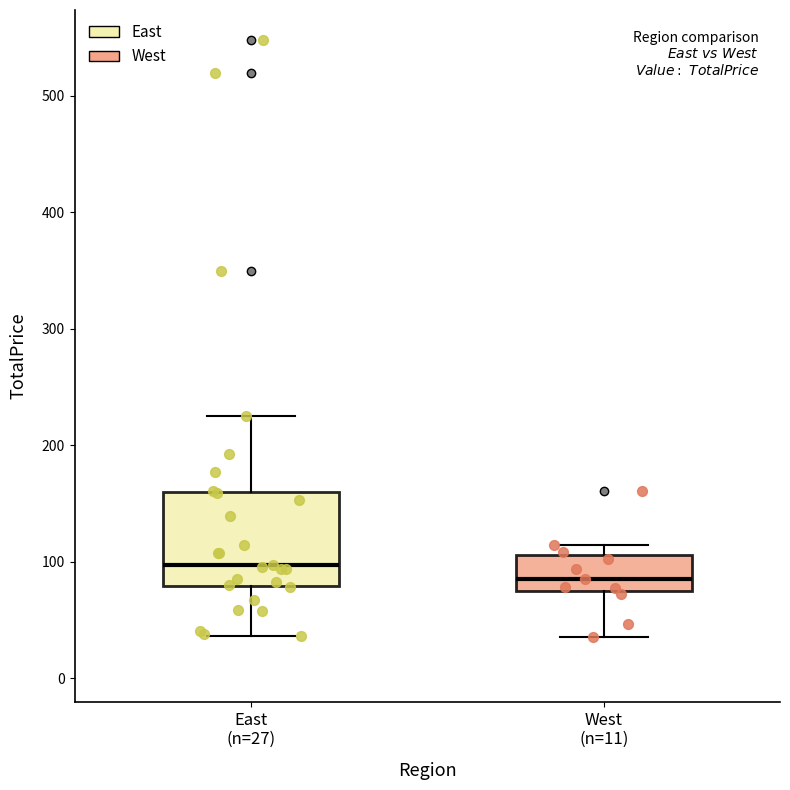

Which box's median line is the lowest?

West (n=11)